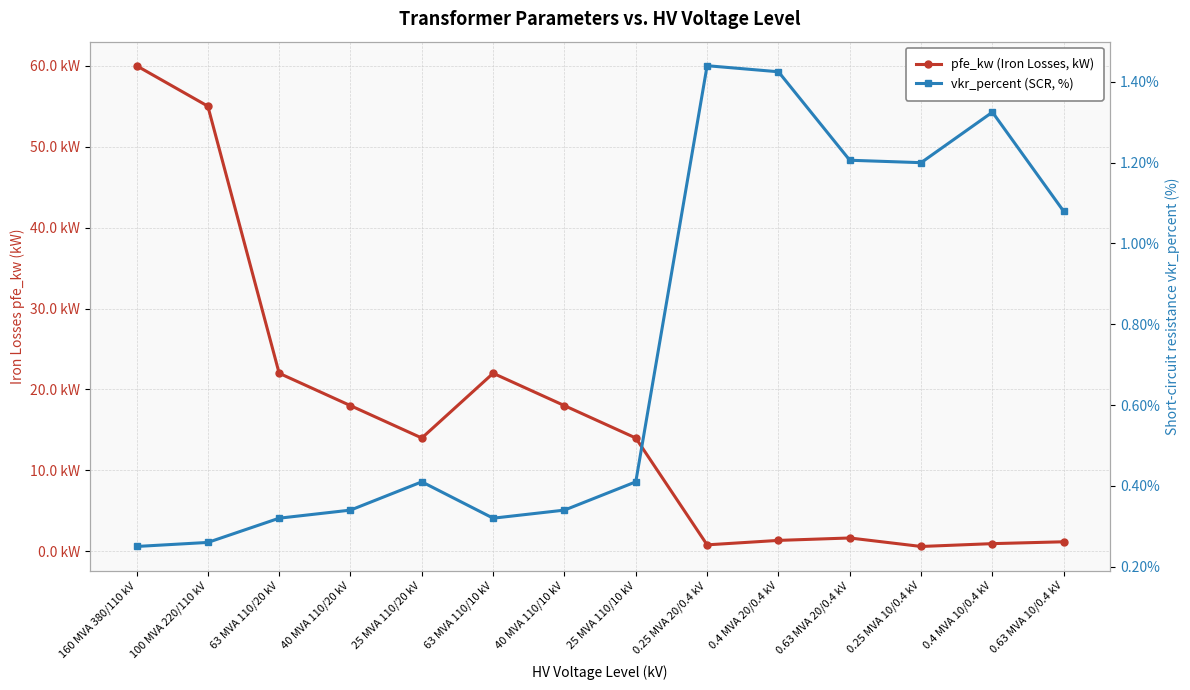

Reading left to right, transcribe all the data shown in this chart.

pfe_kw (Iron Losses, kW): 160 MVA 380/110 kV=60.0	100 MVA 220/110 kV=55.0	63 MVA 110/20 kV=22.0	40 MVA 110/20 kV=18.0	25 MVA 110/20 kV=14.0	63 MVA 110/10 kV=22.0	40 MVA 110/10 kV=18.0	25 MVA 110/10 kV=14.0	0.25 MVA 20/0.4 kV=0.8	0.4 MVA 20/0.4 kV=1.4	0.63 MVA 20/0.4 kV=1.6	0.25 MVA 10/0.4 kV=0.6	0.4 MVA 10/0.4 kV=0.9	0.63 MVA 10/0.4 kV=1.2
vkr_percent (SCR, %): 160 MVA 380/110 kV=0.2	100 MVA 220/110 kV=0.3	63 MVA 110/20 kV=0.3	40 MVA 110/20 kV=0.3	25 MVA 110/20 kV=0.4	63 MVA 110/10 kV=0.3	40 MVA 110/10 kV=0.3	25 MVA 110/10 kV=0.4	0.25 MVA 20/0.4 kV=1.4	0.4 MVA 20/0.4 kV=1.4	0.63 MVA 20/0.4 kV=1.2	0.25 MVA 10/0.4 kV=1.2	0.4 MVA 10/0.4 kV=1.3	0.63 MVA 10/0.4 kV=1.1